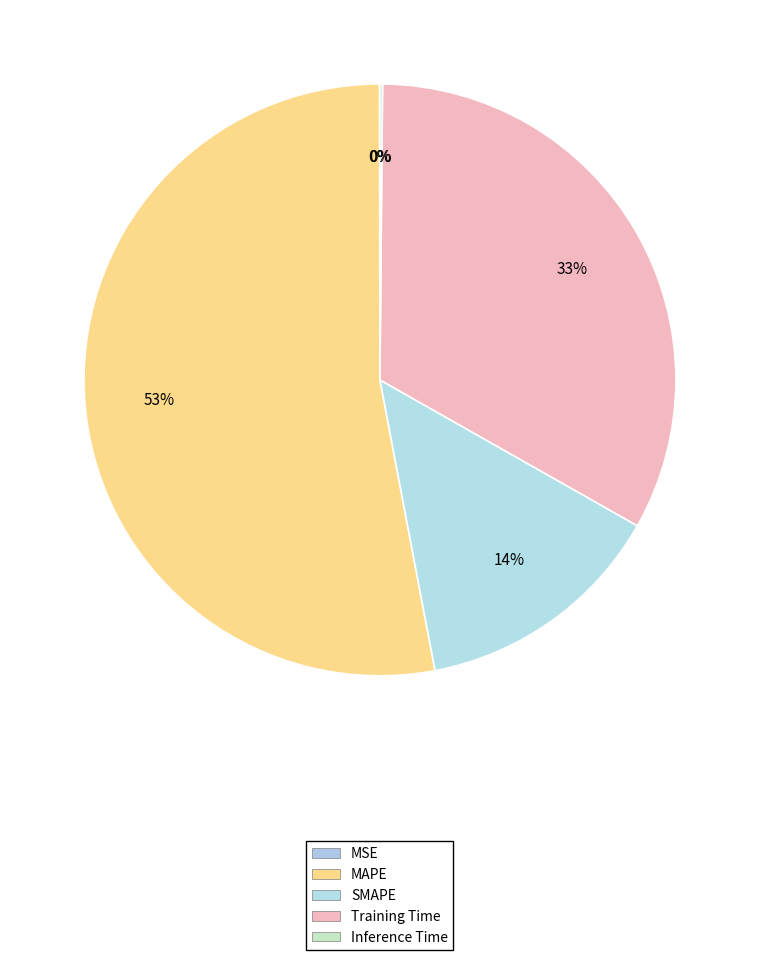

True or false: MAPE accounts for 53% of the total.

True